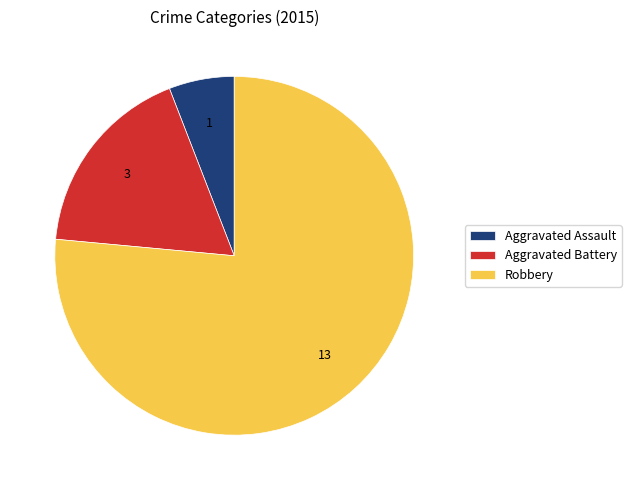

Is it true that Aggravated Battery is 31% of the pie?

False